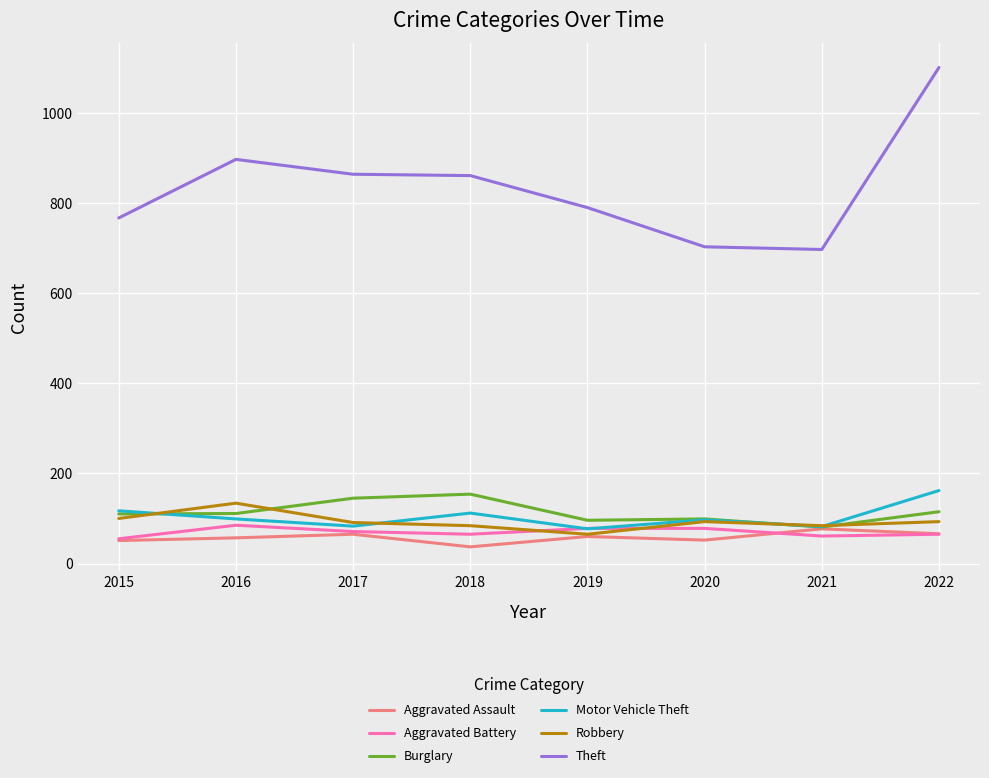

What is the maximum value shown in the chart?

1101